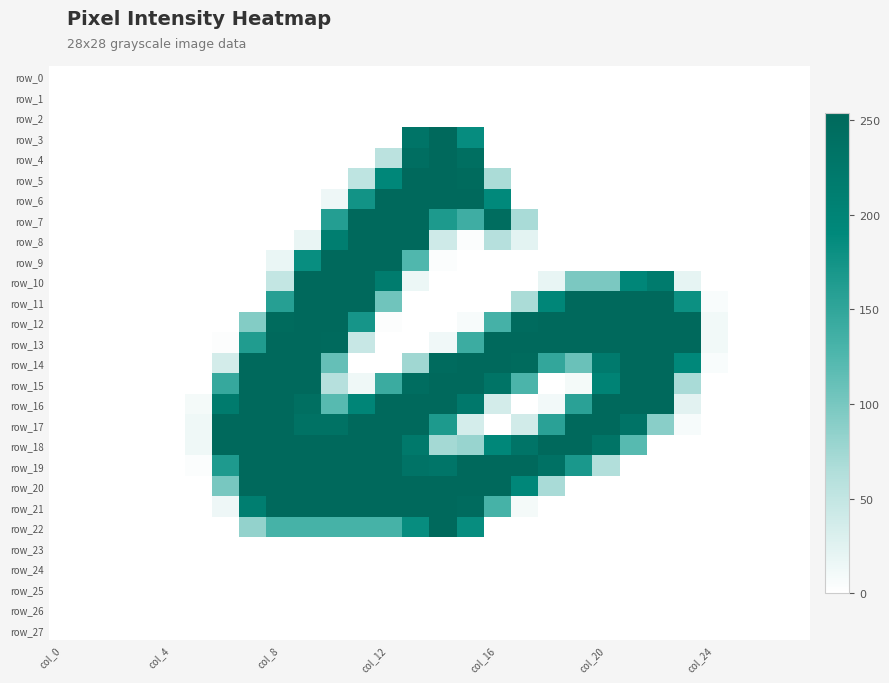

Which series has the widest spread of values?

row_3